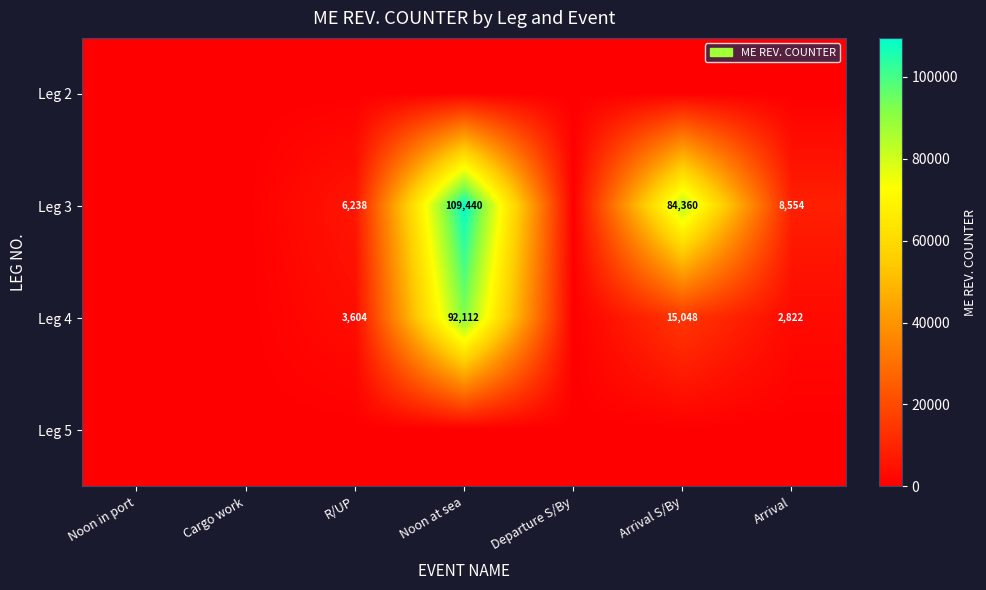

True or false: Leg 3 has a value of 84360 at Arrival S/By.

True